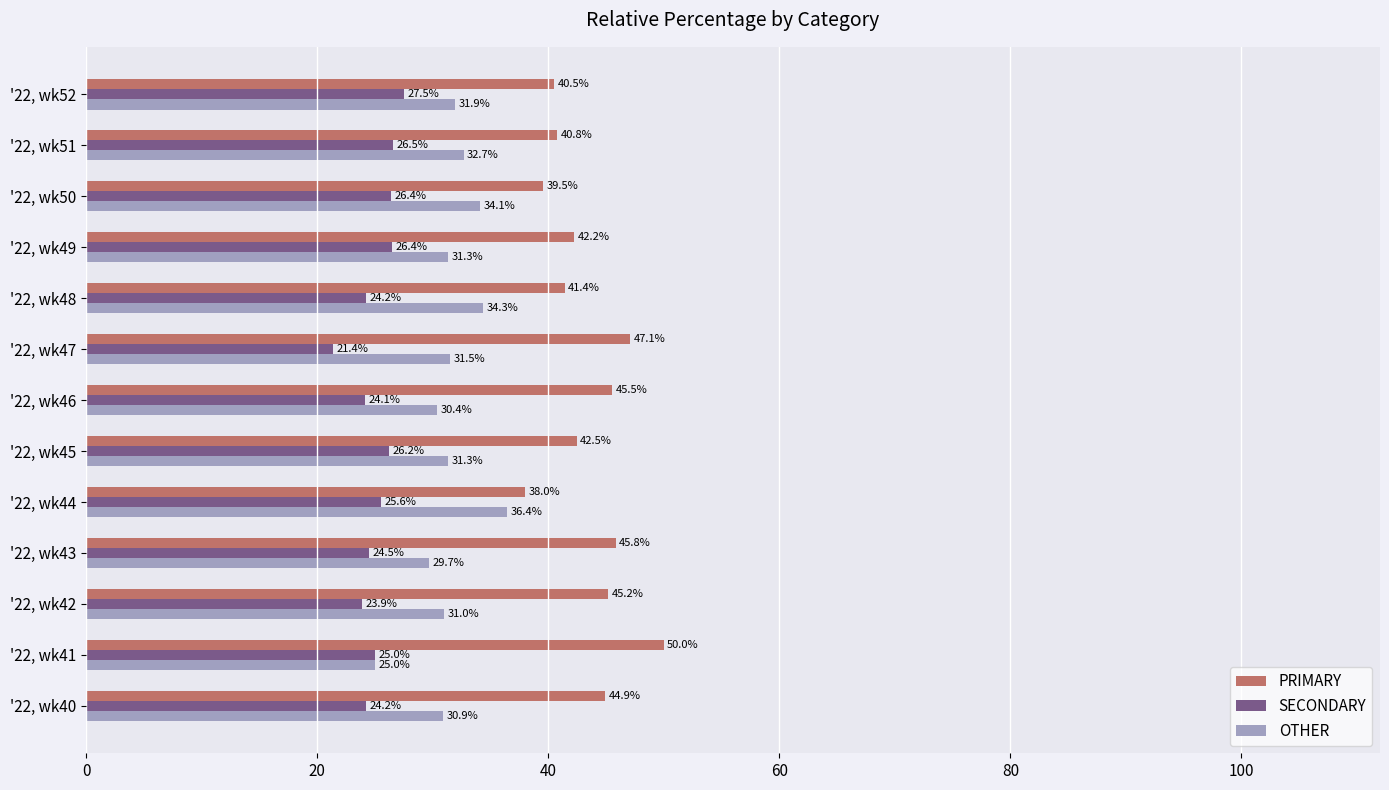

Which series changed the most between '22, wk40 and '22, wk47?

SECONDARY